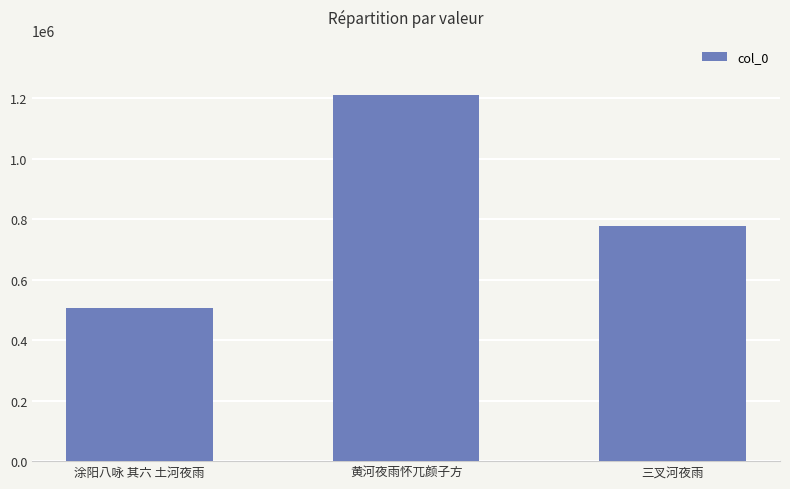

At which label does the data first exceed 777088?

黄河夜雨怀兀颜子方